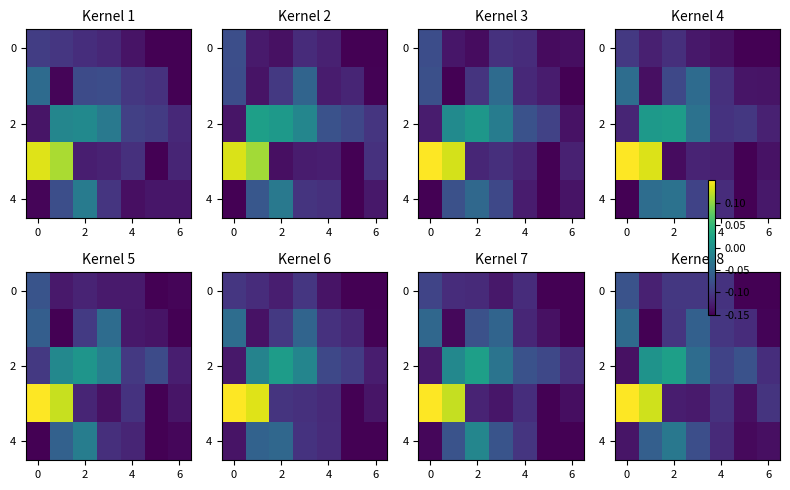

What is the sum of all 2 values?

-0.4